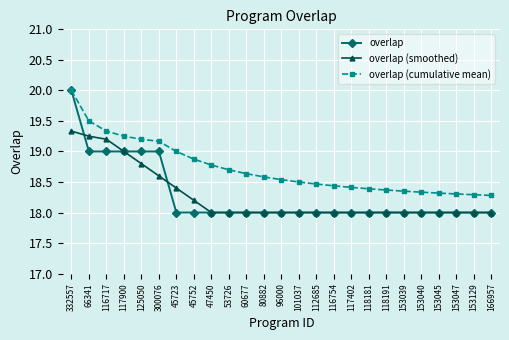

What is the difference between the maximum and second lowest values in the overlap (smoothed) series?

1.3